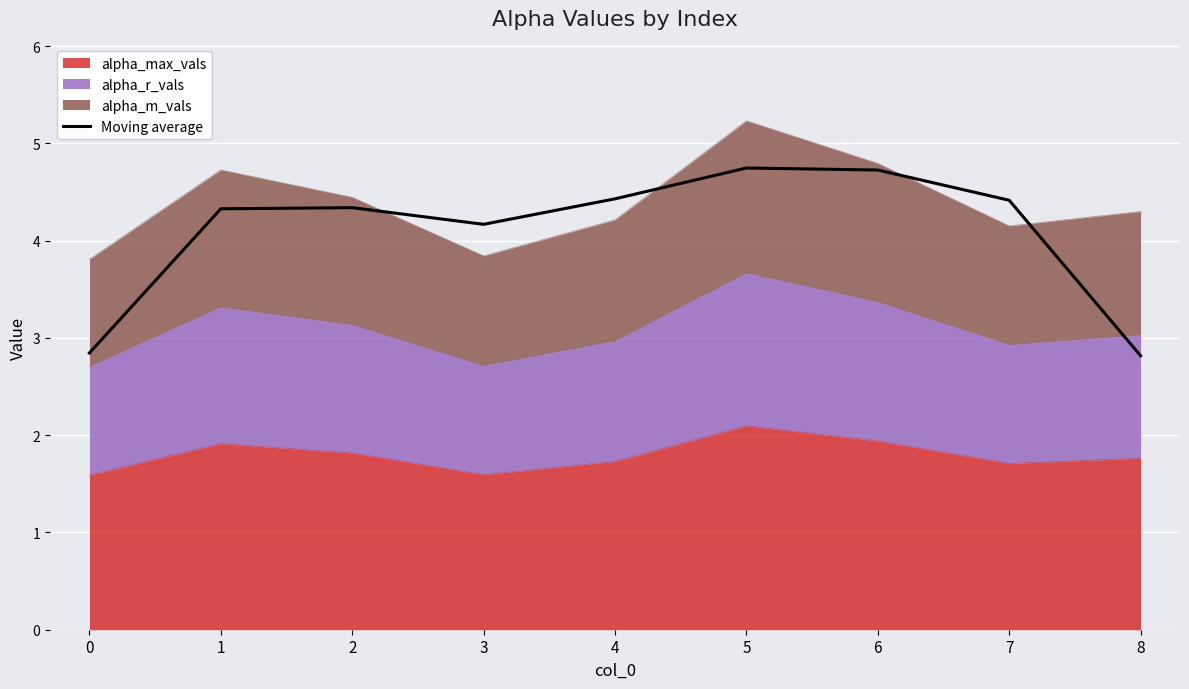

Reading left to right, extract all data points from this chart.

2.8	4.3	4.3	4.2	4.4	4.7	4.7	4.4	2.8